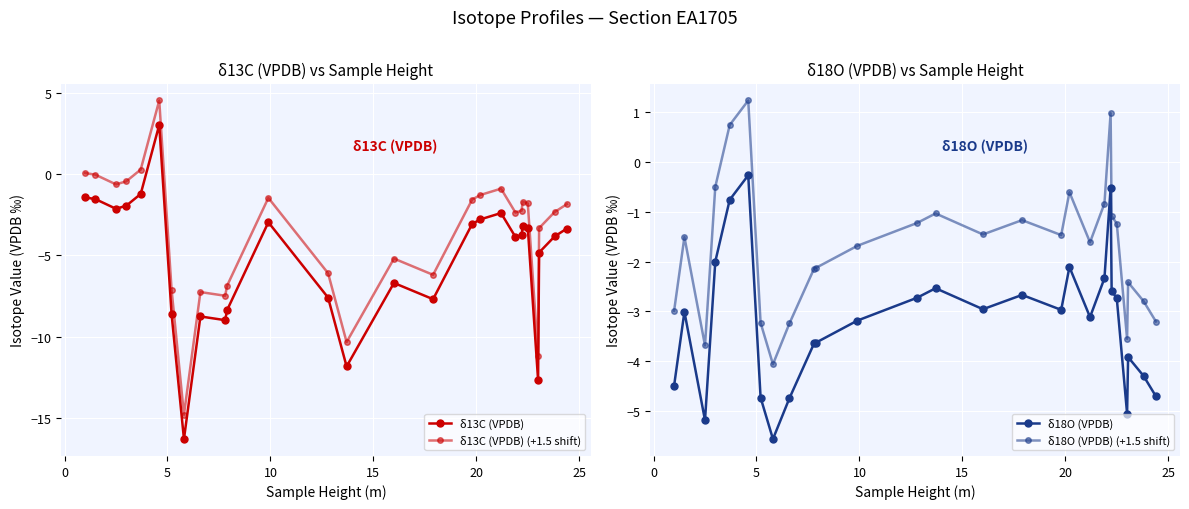

How many times do δ18O (VPDB) (+1.5 shift) and δ13C (VPDB) cross each other?

5